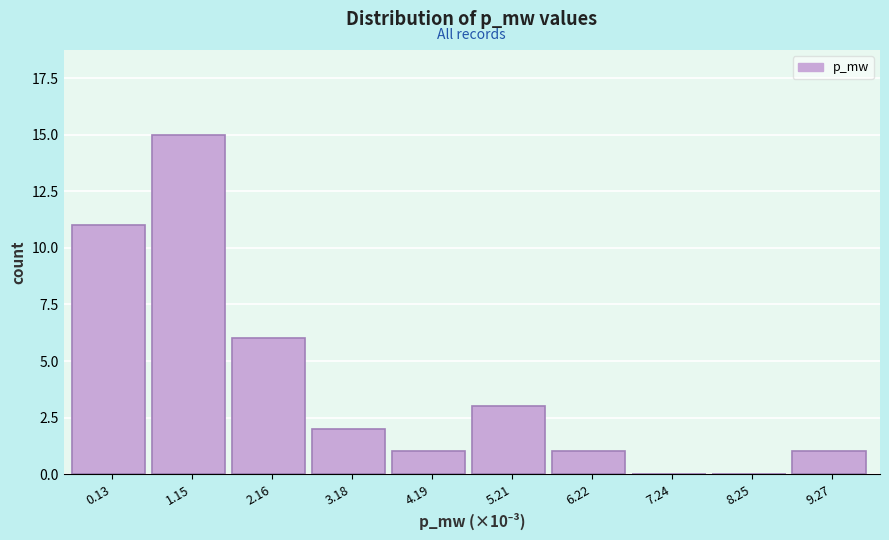

Reading right to left, list all the values displayed in this chart.

9.27=1	8.25=0	7.24=0	6.22=1	5.21=3	4.19=1	3.18=2	2.16=6	1.15=15	0.13=11